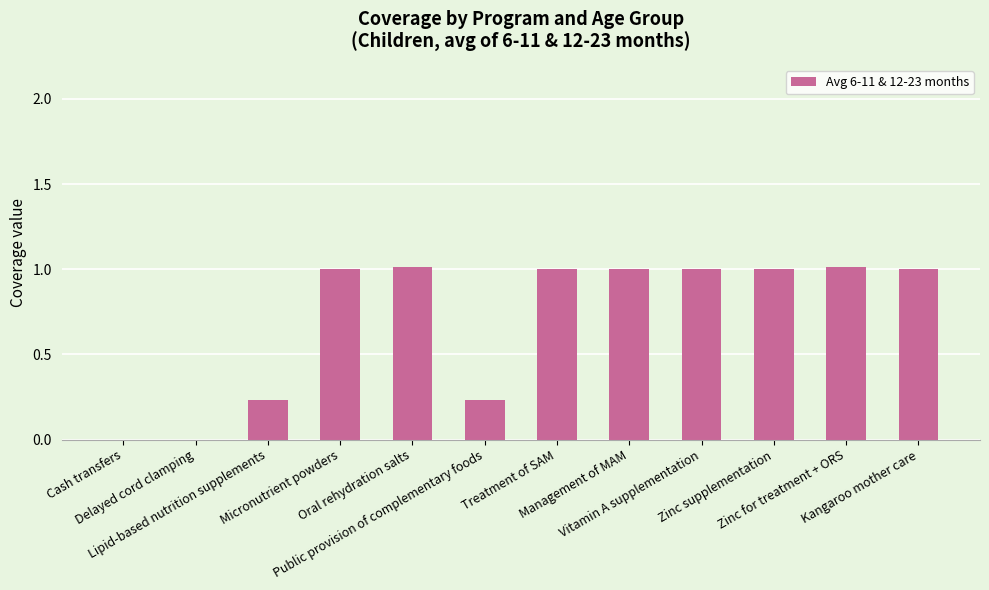

What is the sum of all values?

8.5